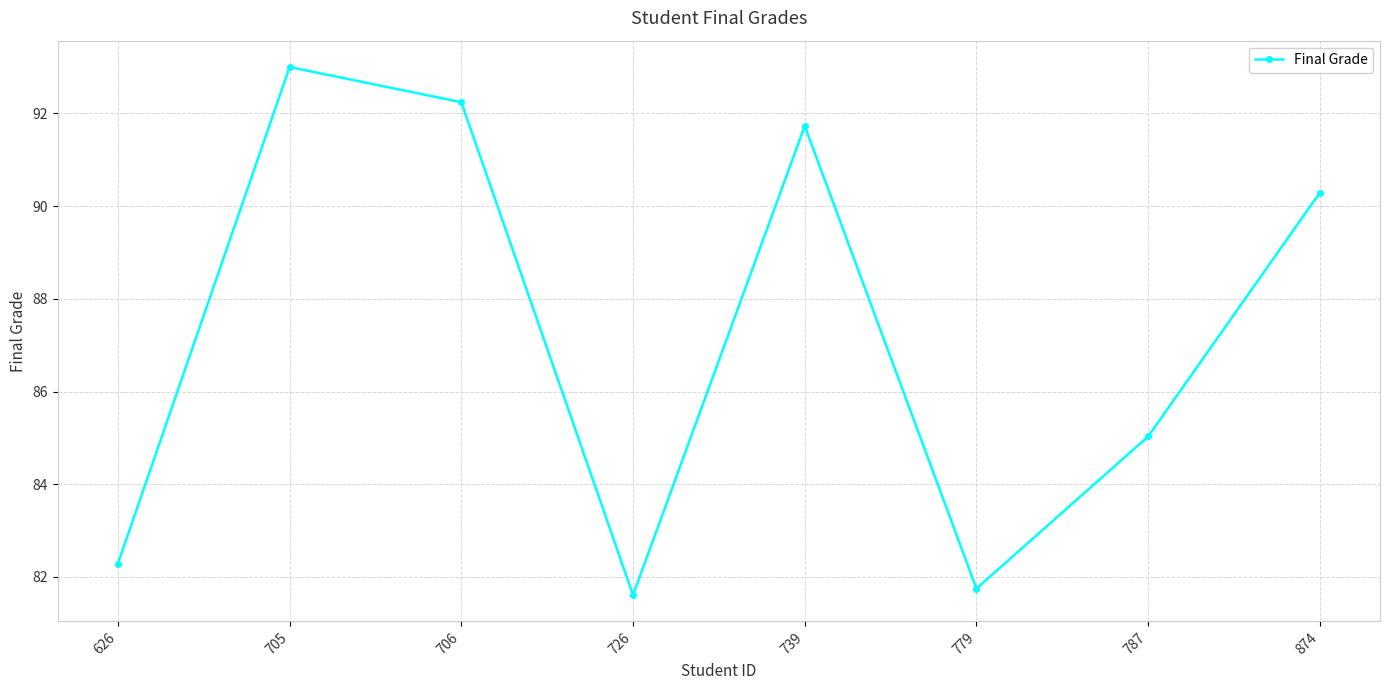

What is the value of the 6th point from the left?

81.8